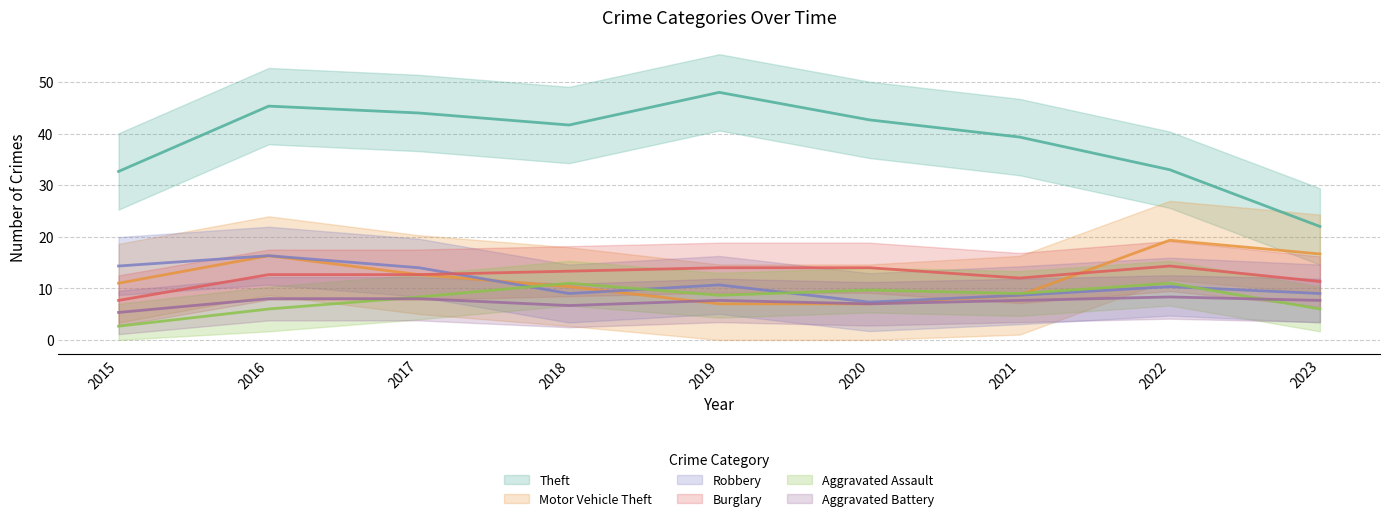

How many lines are shown in the chart?

6